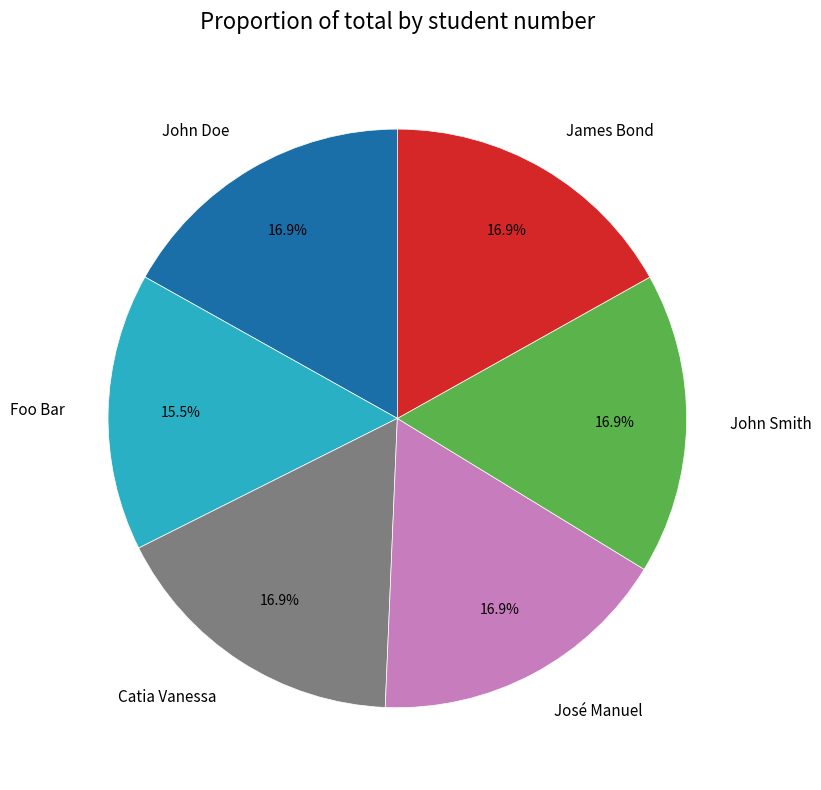

Is Catia Vanessa the majority of the pie?

No